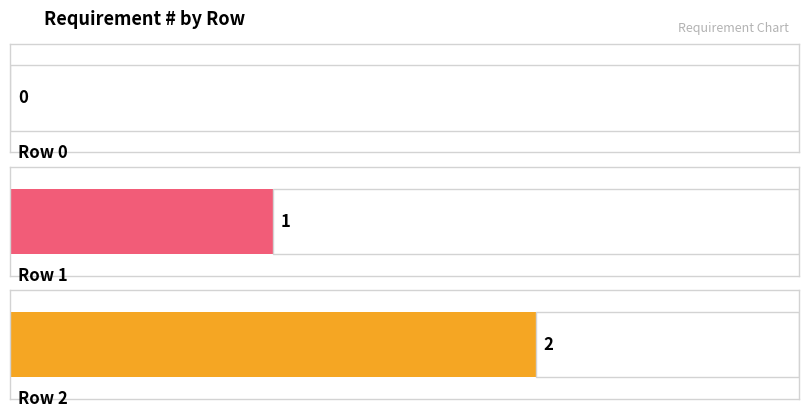

What is the change in value from Row 0 to Row 2?

+2